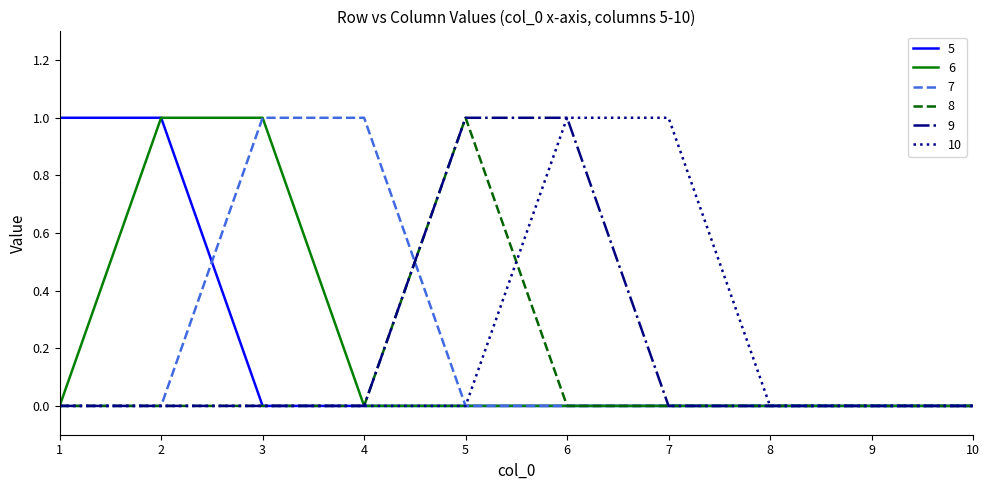

What is the sum of all 6 values?

2